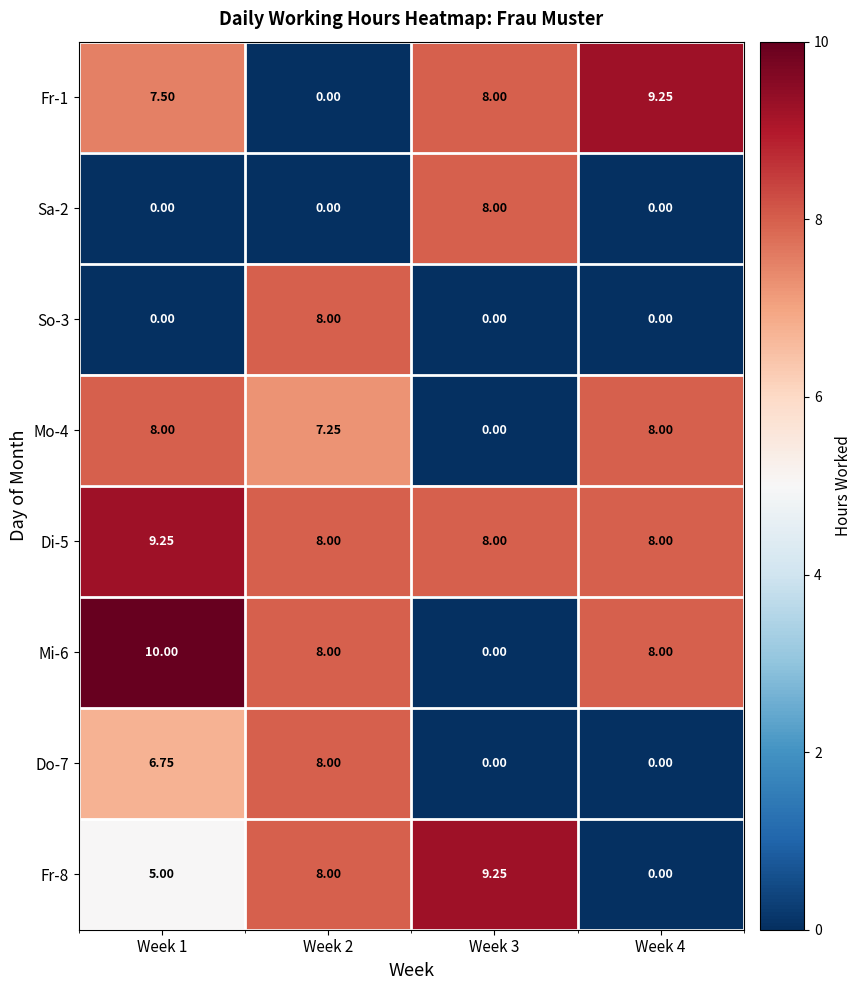

How many distinct data groups are displayed?

8